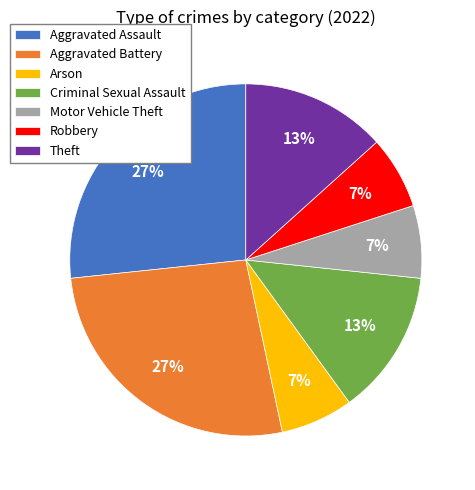

Combined, do Aggravated Battery and Robbery account for over 50%?

No